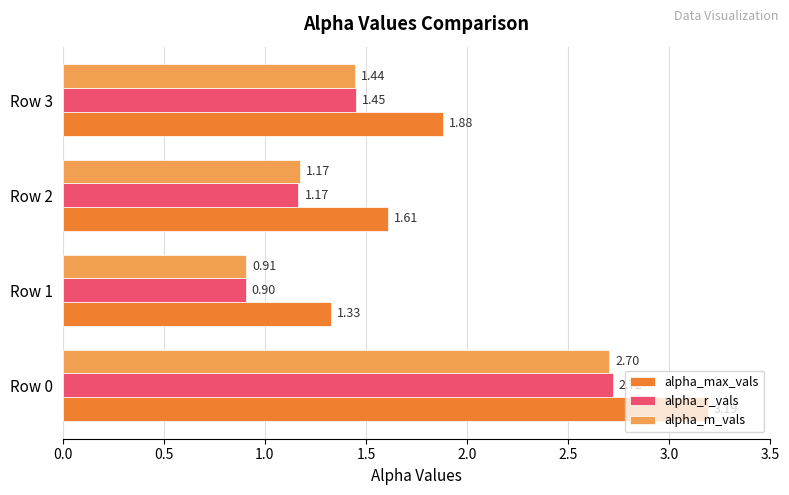

Rank the series by their maximum value, from lowest to highest.

alpha_m_vals, alpha_r_vals, alpha_max_vals